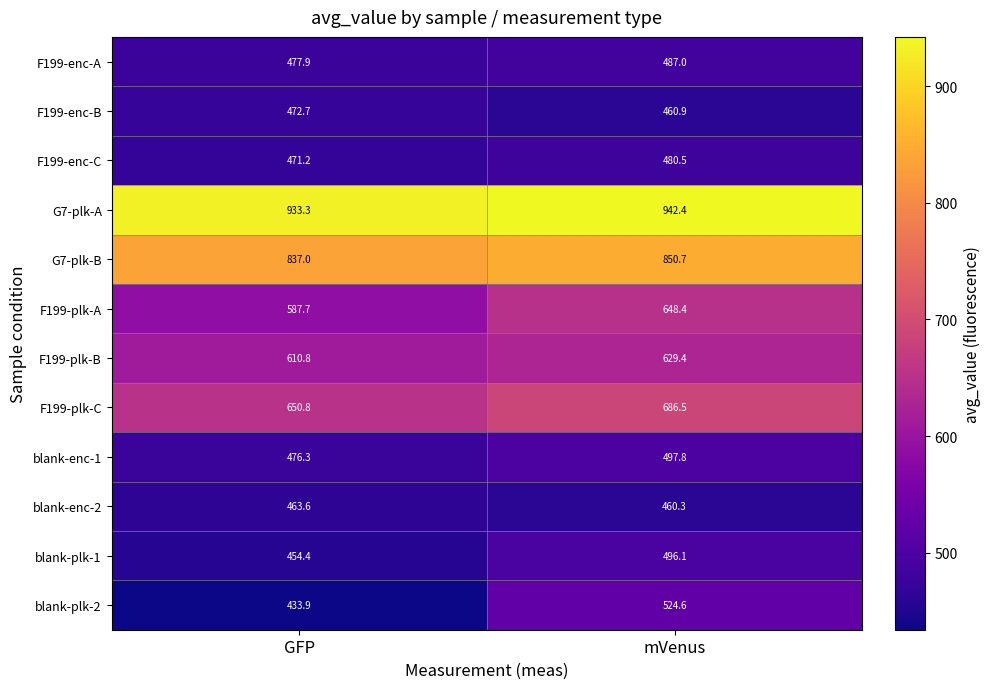

Rank the series at GFP from highest to lowest value.

G7-plk-A, G7-plk-B, F199-plk-C, F199-plk-B, F199-plk-A, F199-enc-A, blank-enc-1, F199-enc-B, F199-enc-C, blank-enc-2, blank-plk-1, blank-plk-2